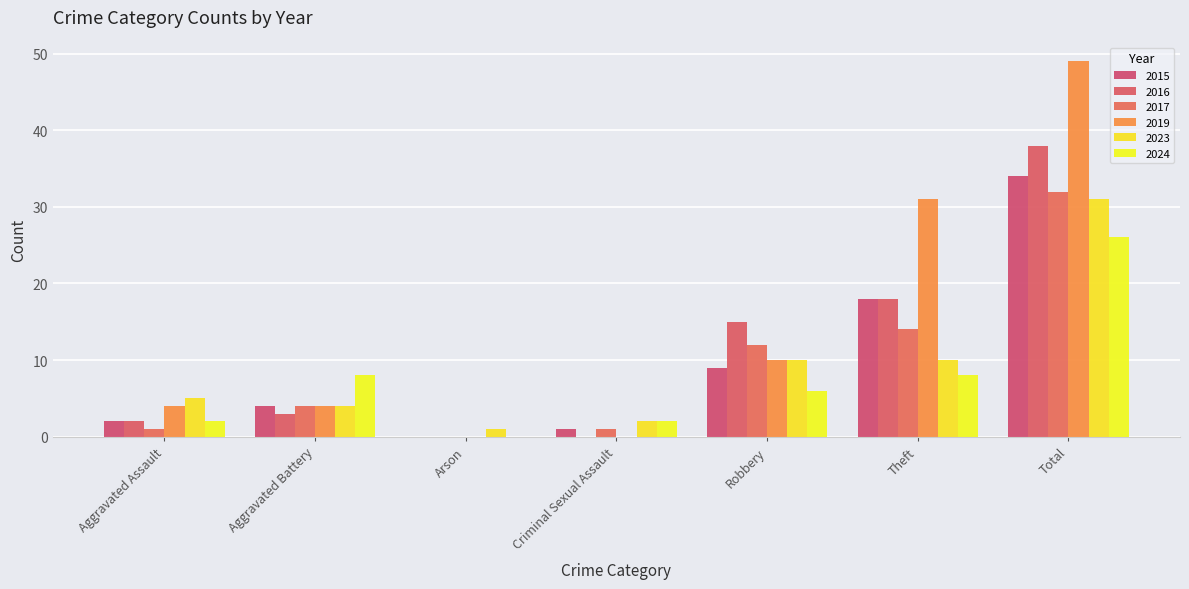

How many values in 2015 are above zero?

6